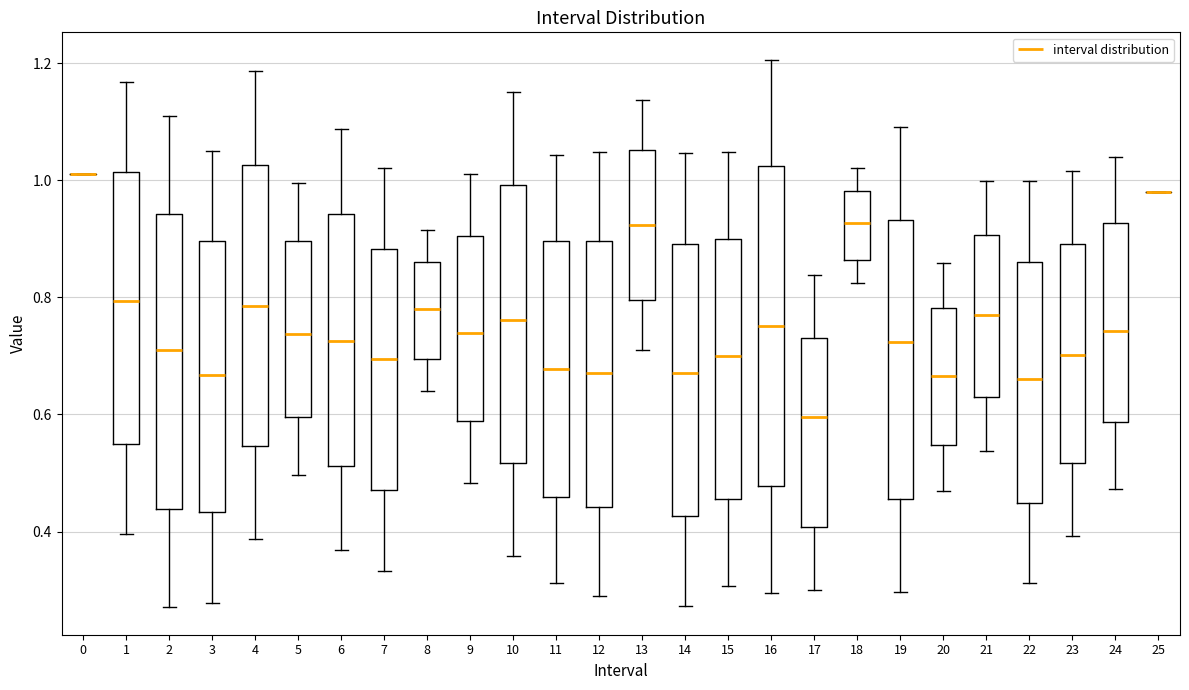

Which box is the tallest, from its lower edge to its upper edge?

16